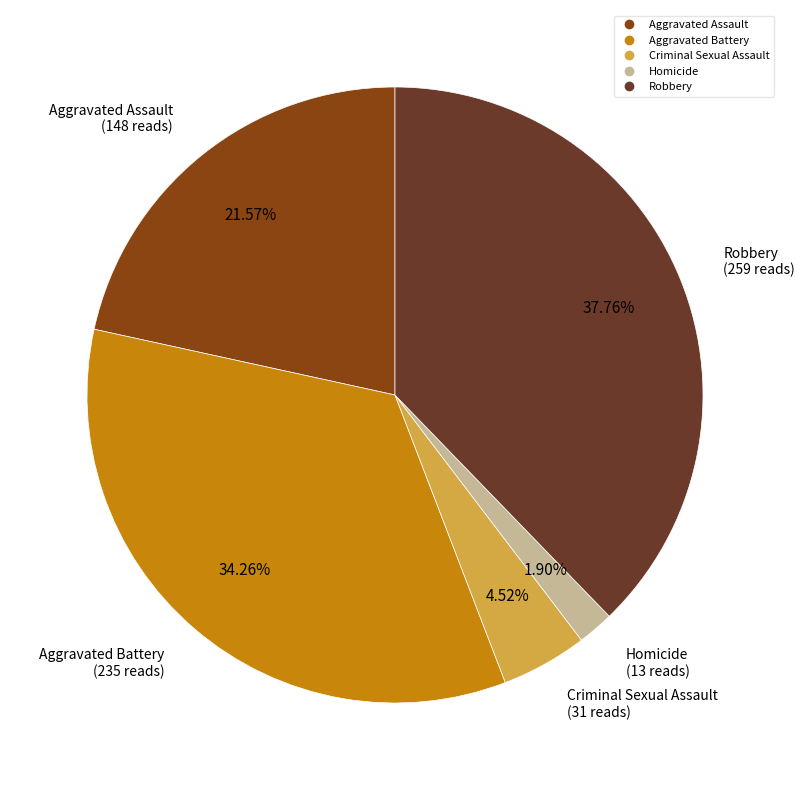

True or false: Aggravated Battery accounts for 34% of the total.

True